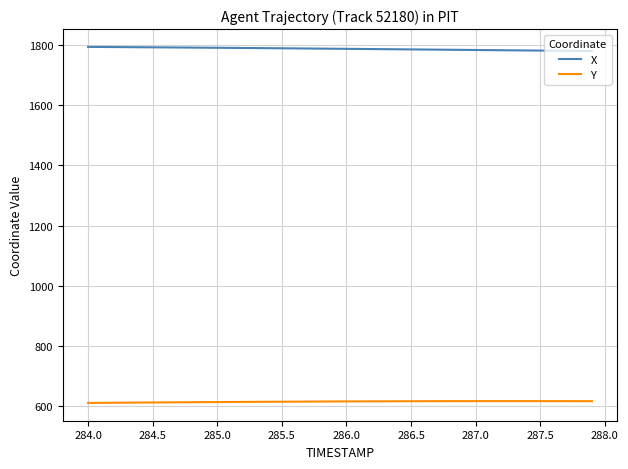

What is the minimum value shown in the chart?

610.0